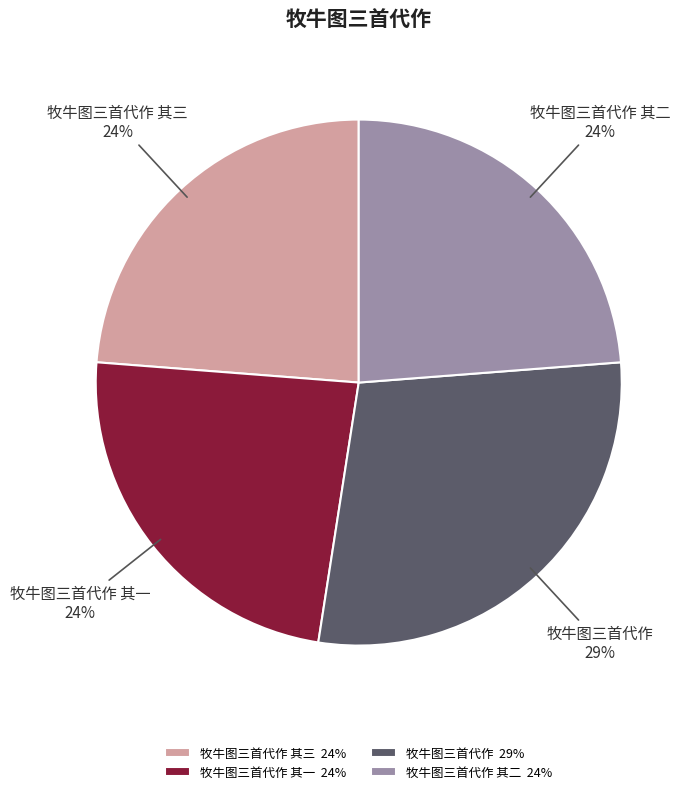

How many segments does this pie chart have?

4